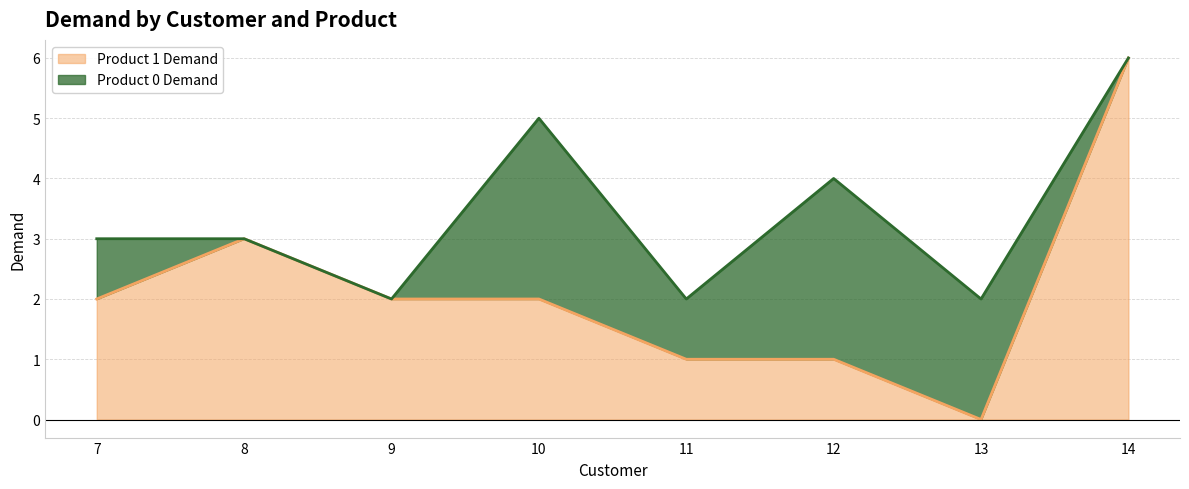

What is the maximum value shown in the chart?

6